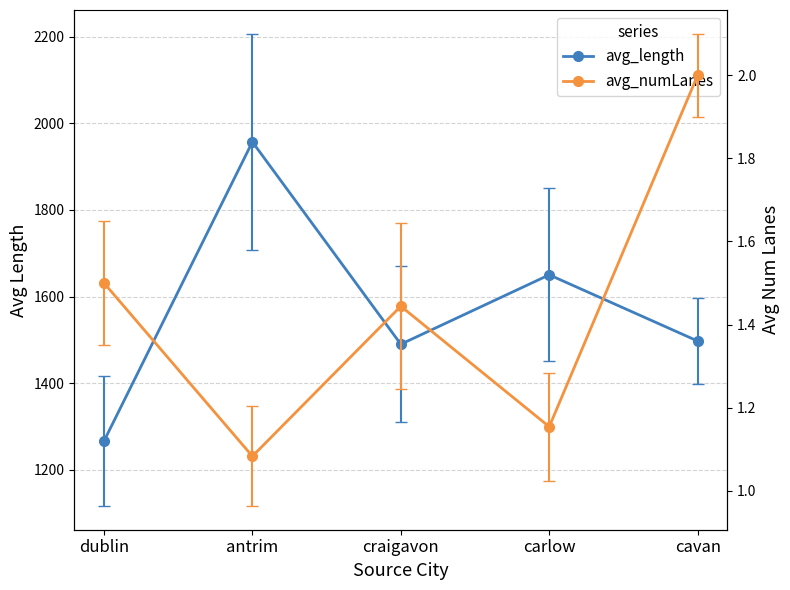

The avg_numLanes series shows 1.1 at antrim. True or false?

True